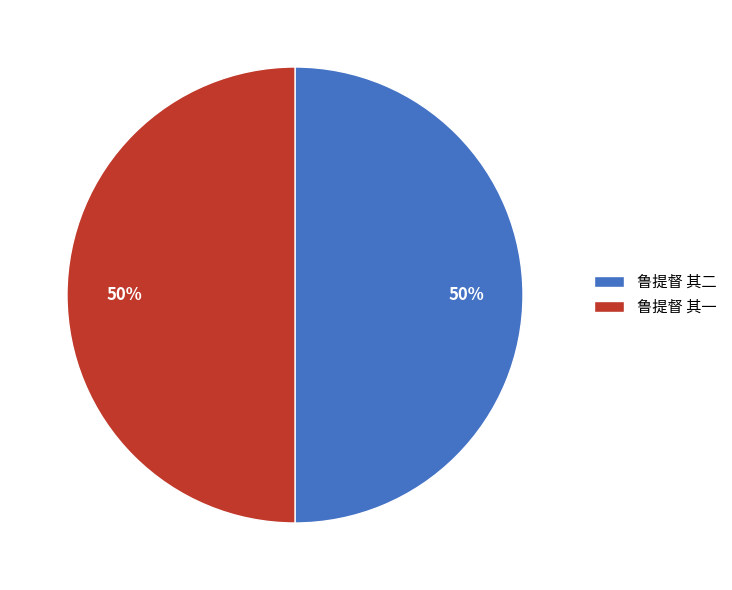

Is the sum of 鲁提督 其二 and 鲁提督 其一 greater than half?

Yes